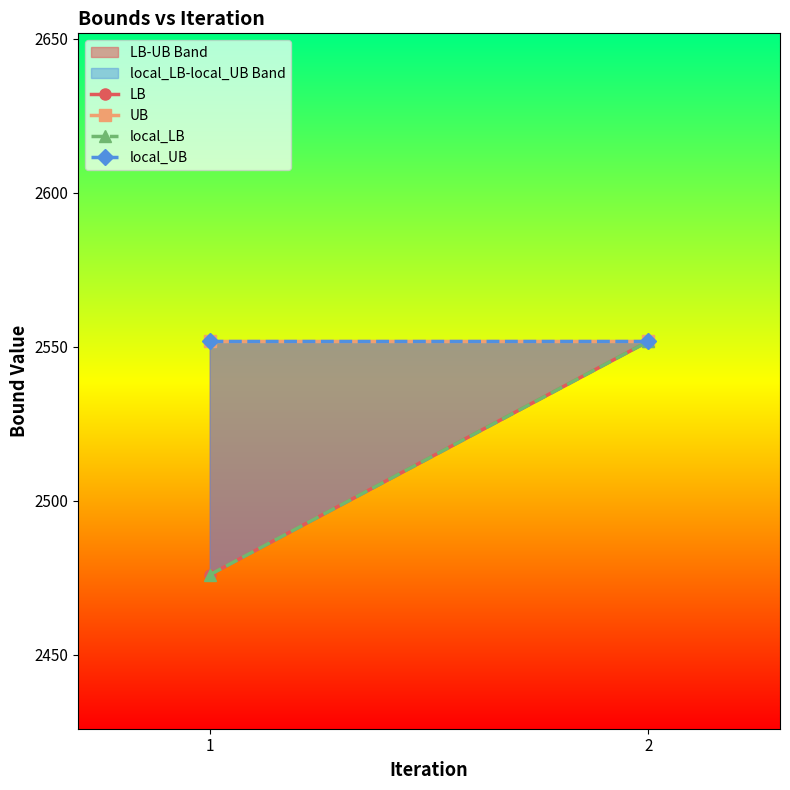

Rank the series at 2 from highest to lowest value.

LB, UB, local_LB, local_UB